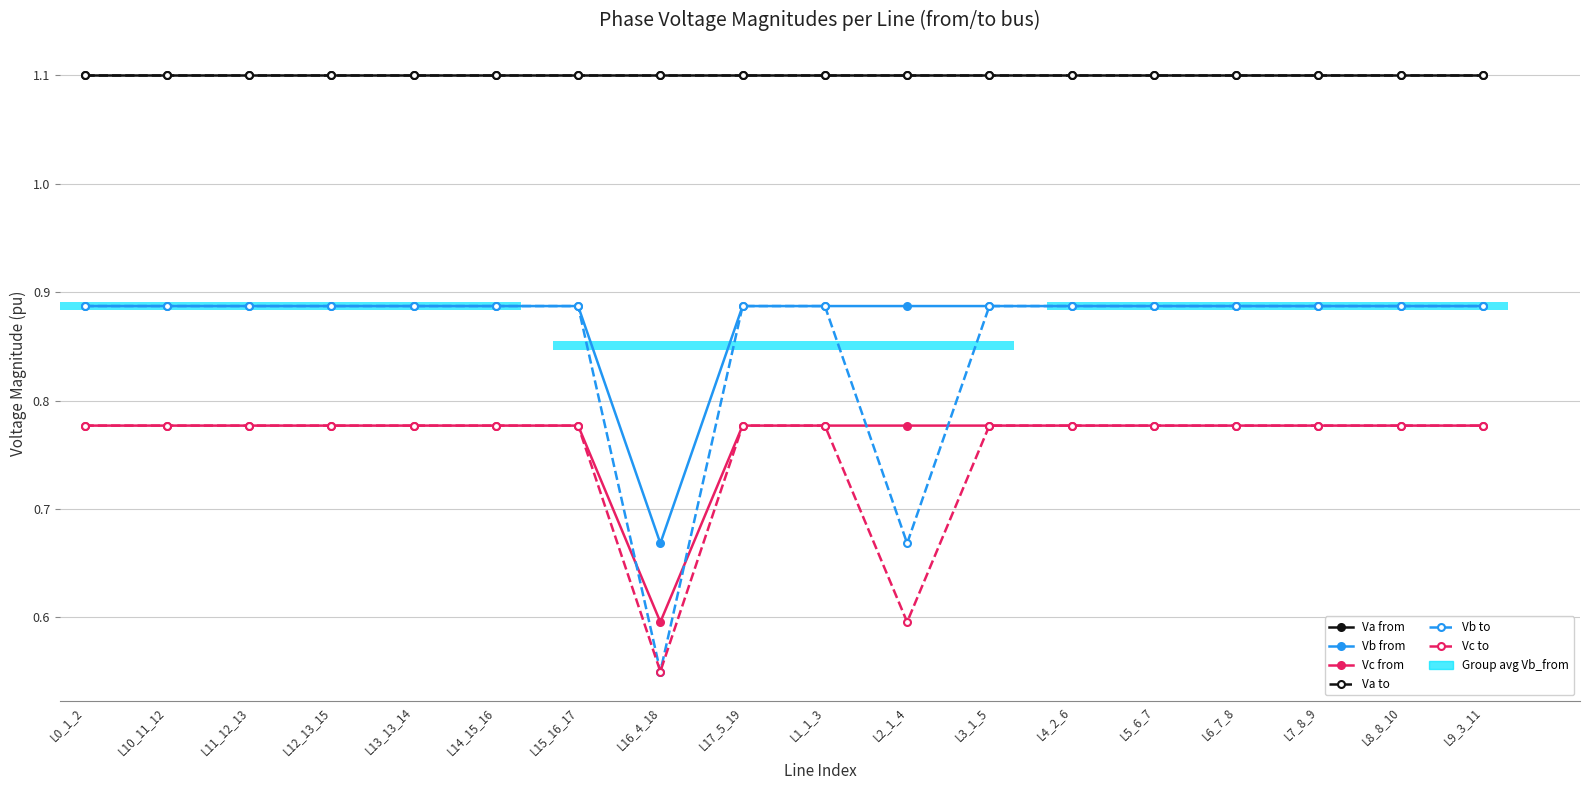

Does the chart contain any negative values?

No